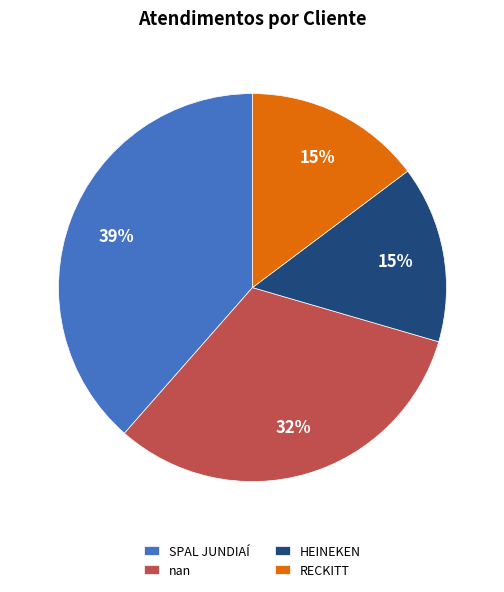

Is there a majority slice in this chart?

No